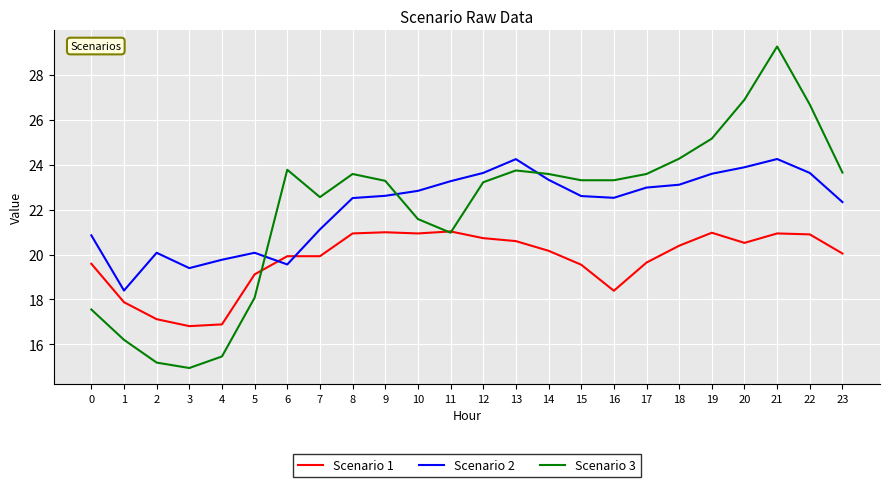

At which label does Scenario 2 reach its minimum?

1